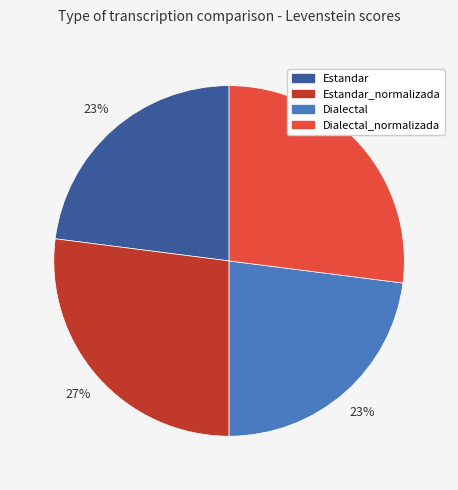

Is Estandar the majority of the pie?

No